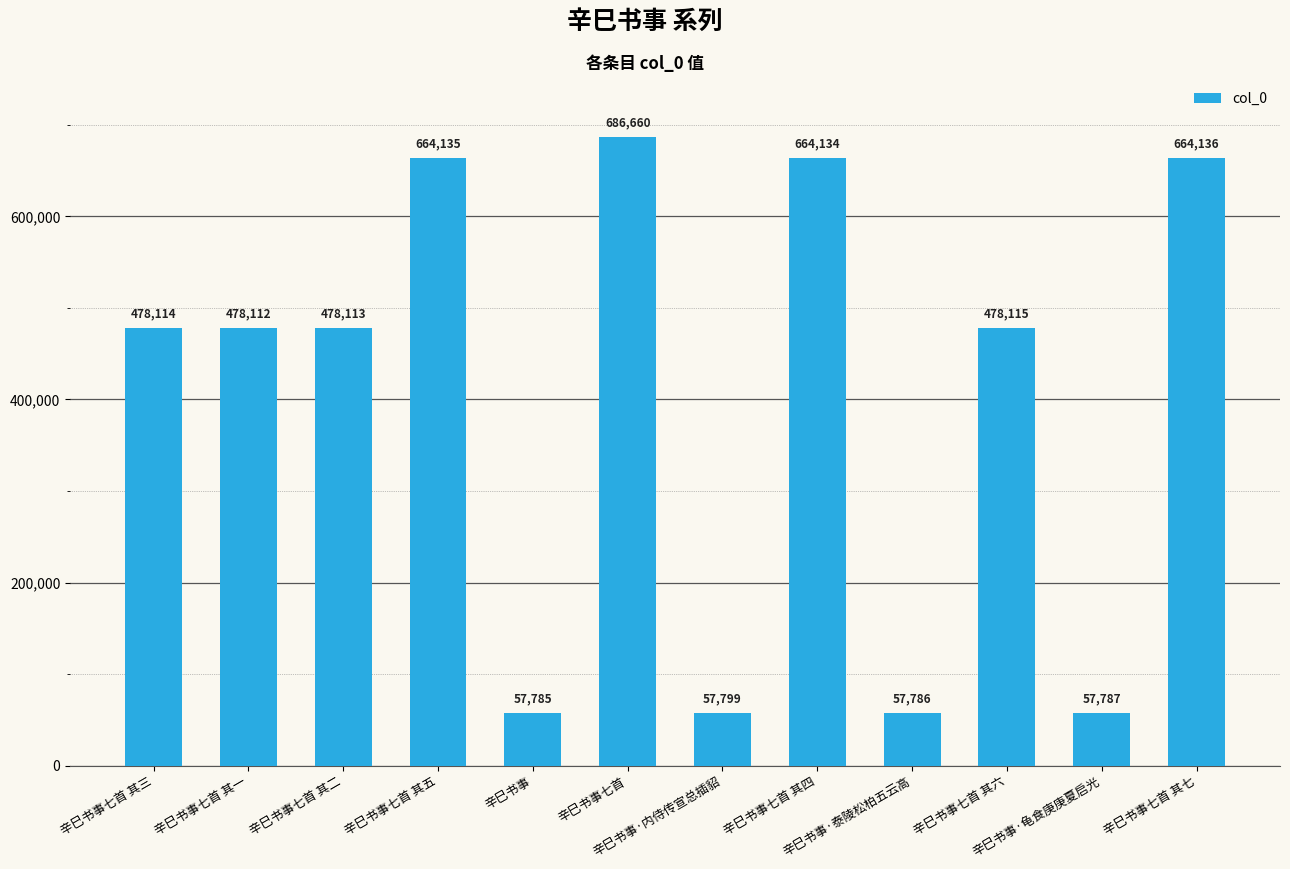

The chart shows a value of 57787 at 辛巳书事·龟食庚庚夏启光. True or false?

True